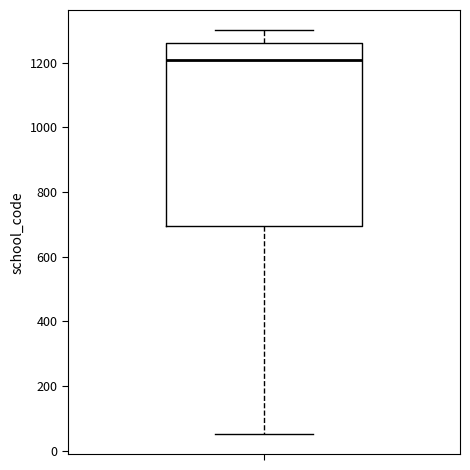

Read this box plot against the y-axis: the position of the median line, the range covered by the box, and the ends of both whiskers. The values are not printed on the chart, so give them approximately, as read against the axis.

median 1200, box 700 to 1260, whiskers 60 to 1300